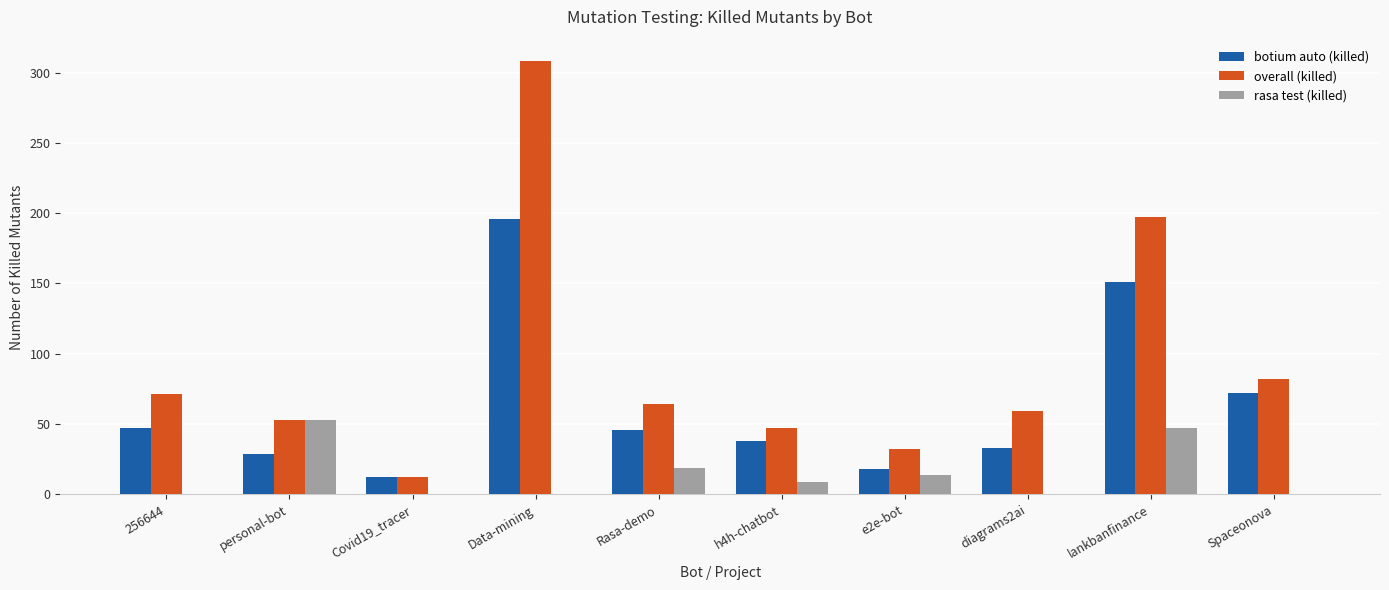

What is the maximum value for rasa test (killed)?

53